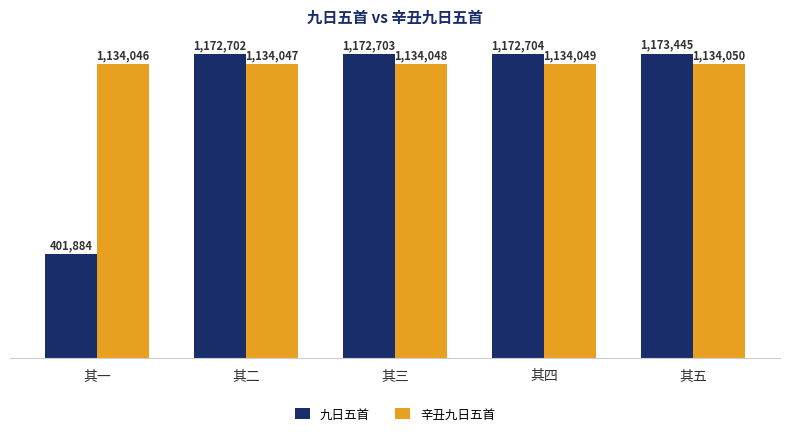

List the labels in order of 辛丑九日五首 value, smallest first.

其一, 其二, 其三, 其四, 其五